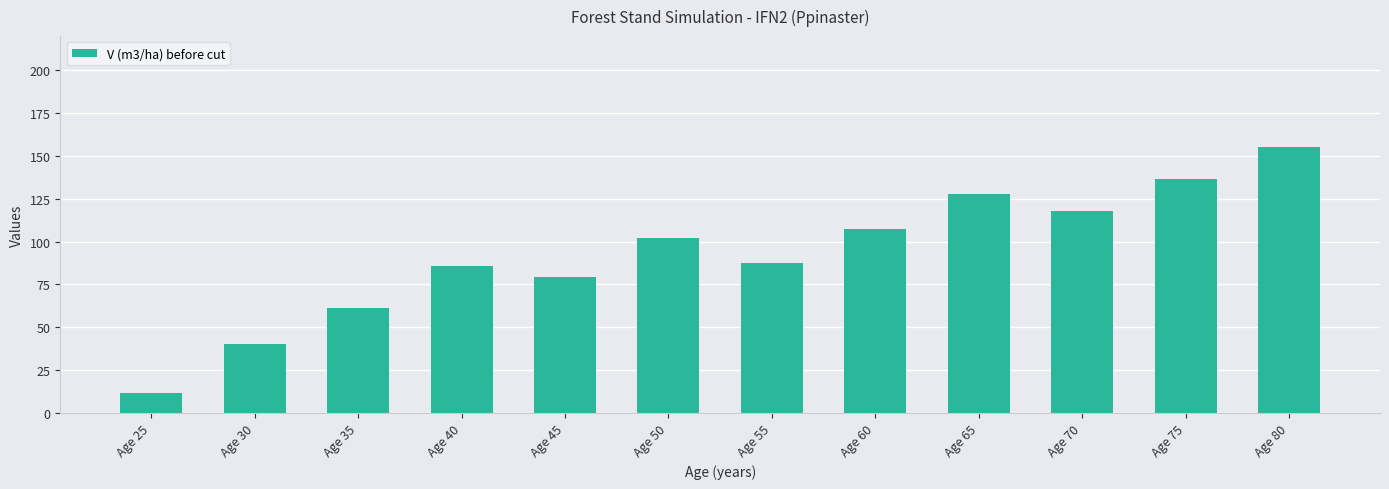

Which category has the lowest value across all series?

Age 25